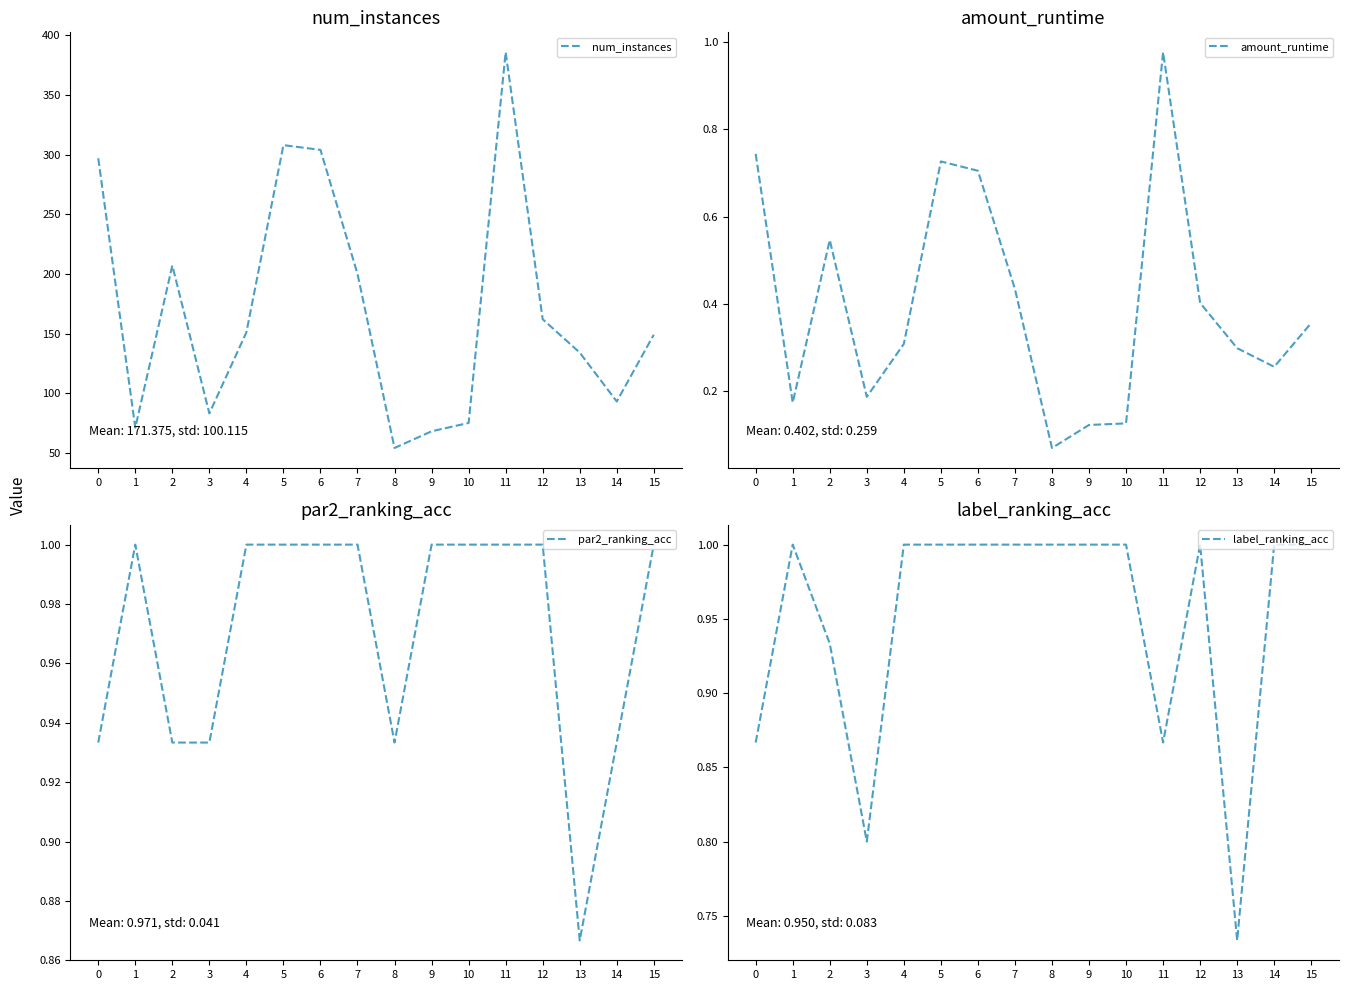

What is the value of the num_instances point at the 12th from the left?

386.0